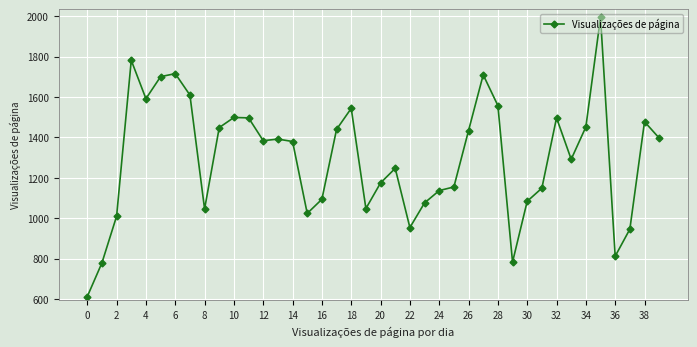

How many categories are shown in the chart?

40